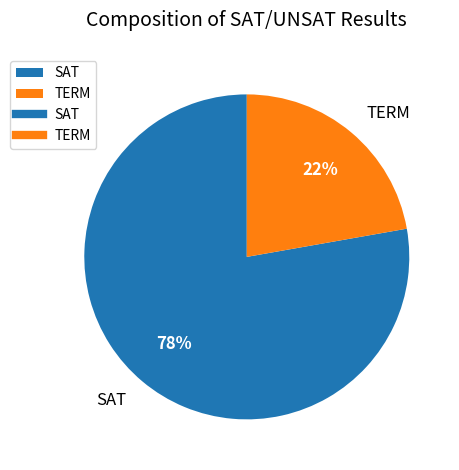

Does TERM represent more than half of the total?

No